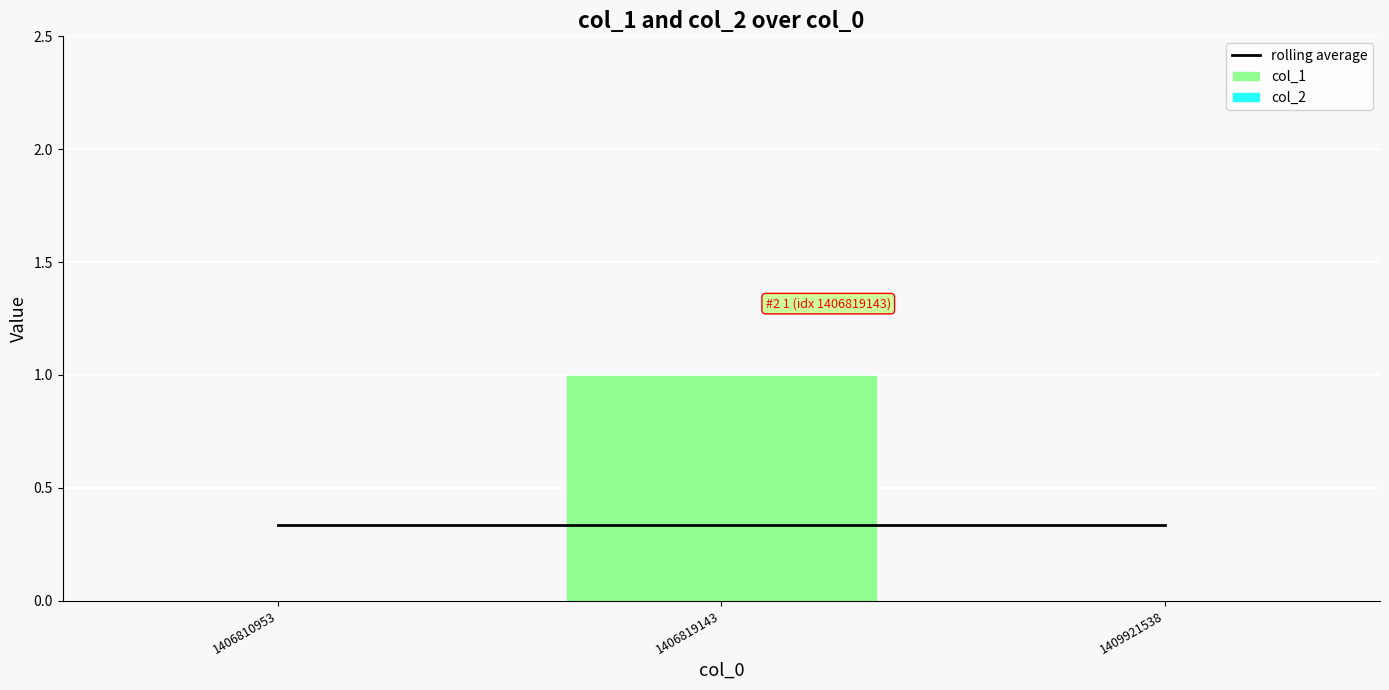

Is the value of col_1 at 1406819143 greater than the value of rolling average at 1409921538?

Yes